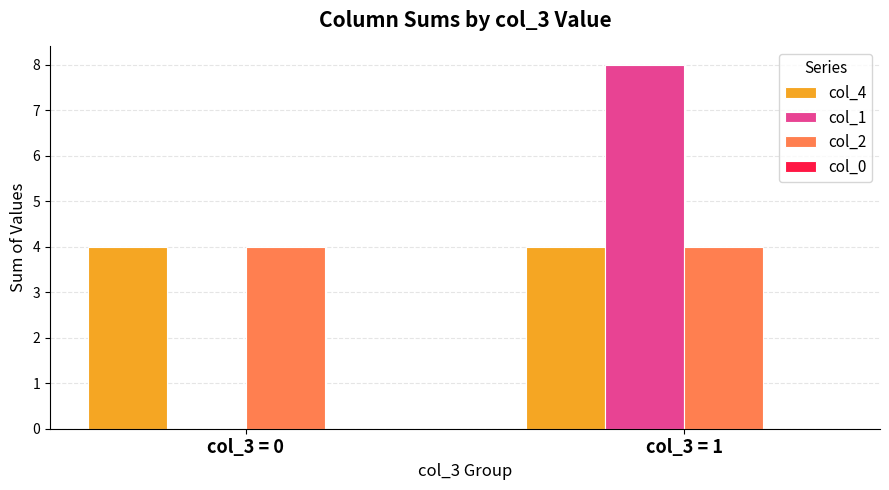

The value of col_1 at col_3 = 0 is 0. True or false?

True